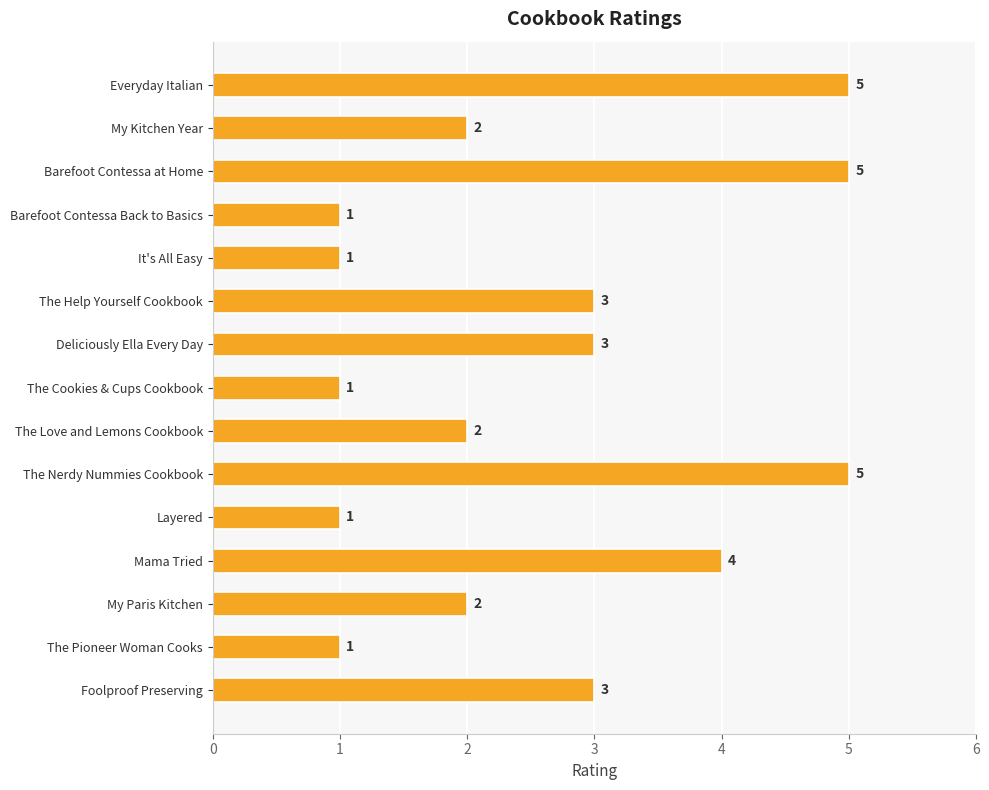

Count the values in the range 1 to 4.

12